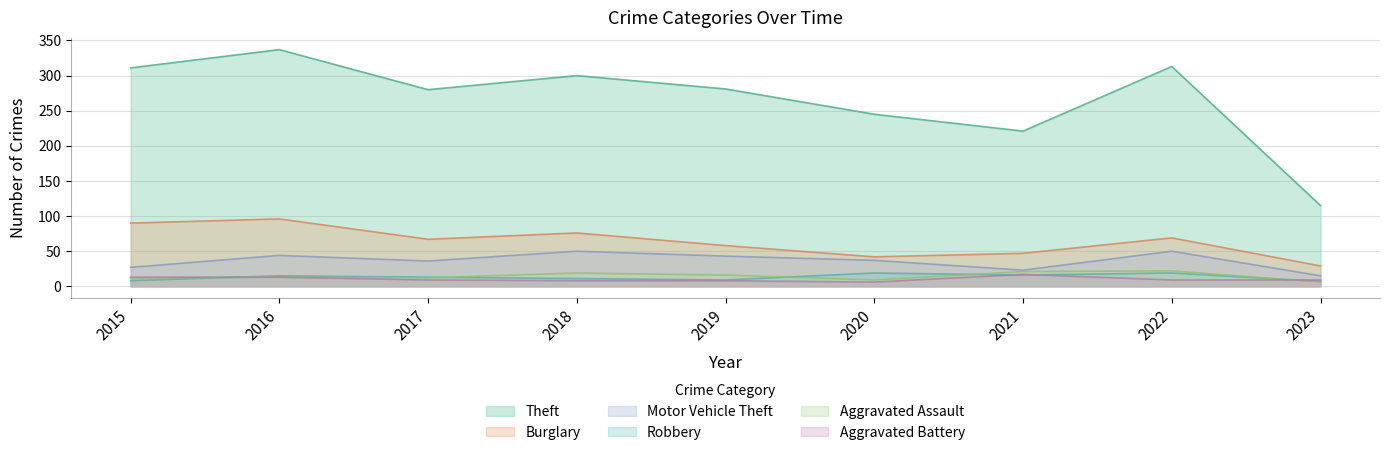

Where is Motor Vehicle Theft nearest to the value 32?

2017